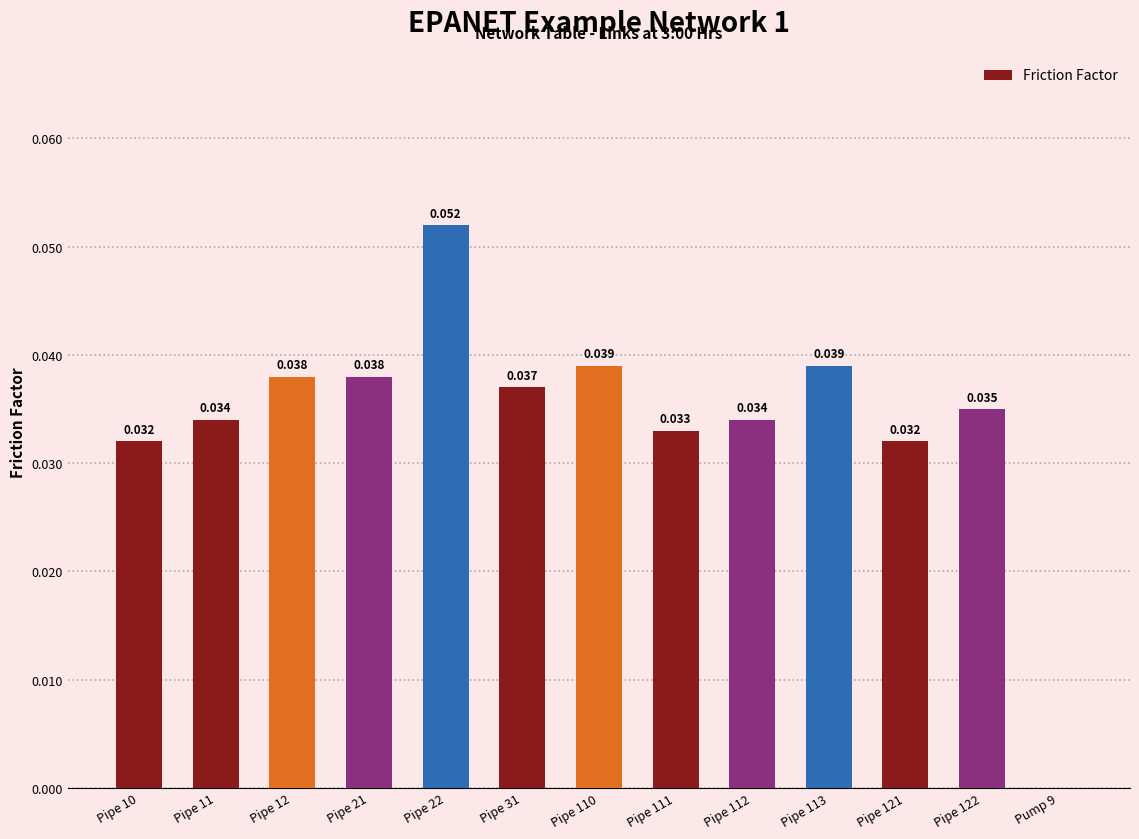

How many values exceed 0?

12